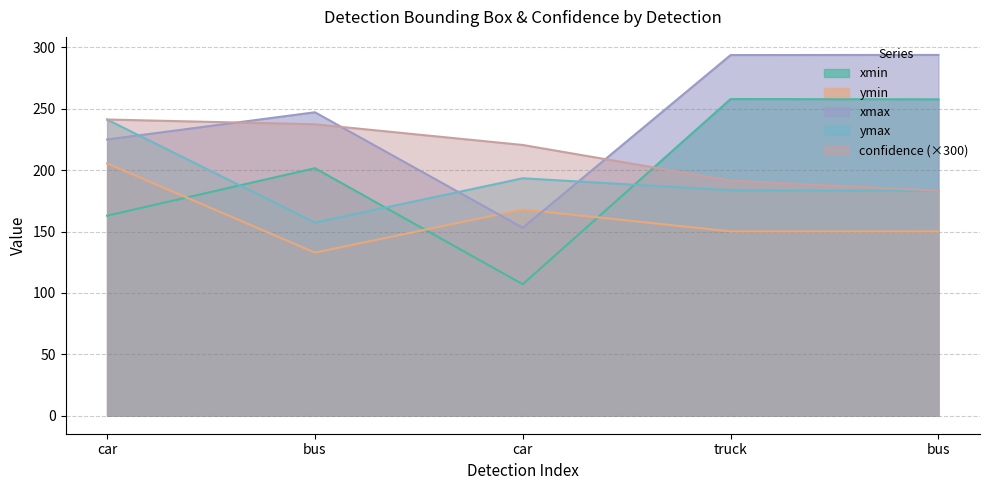

At which category is the sum across all series the highest?

truck